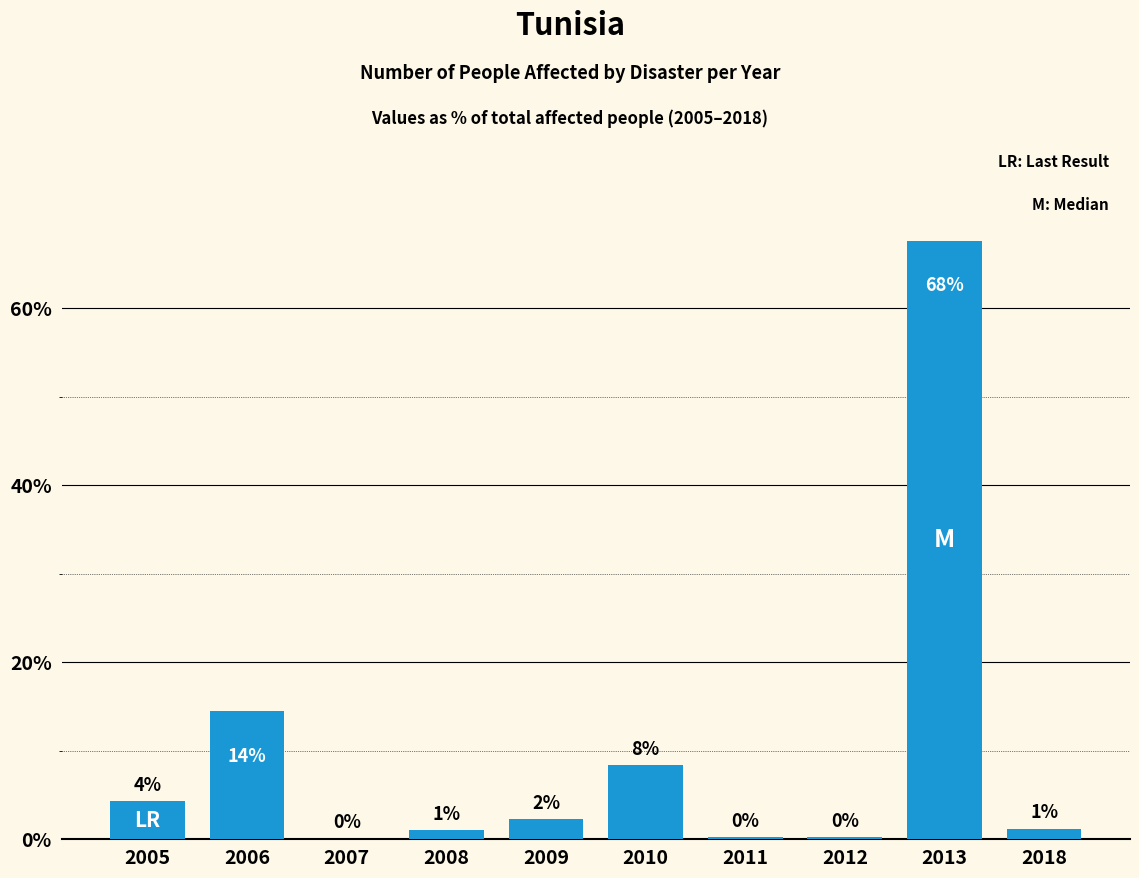

How many categories are shown in the chart?

10